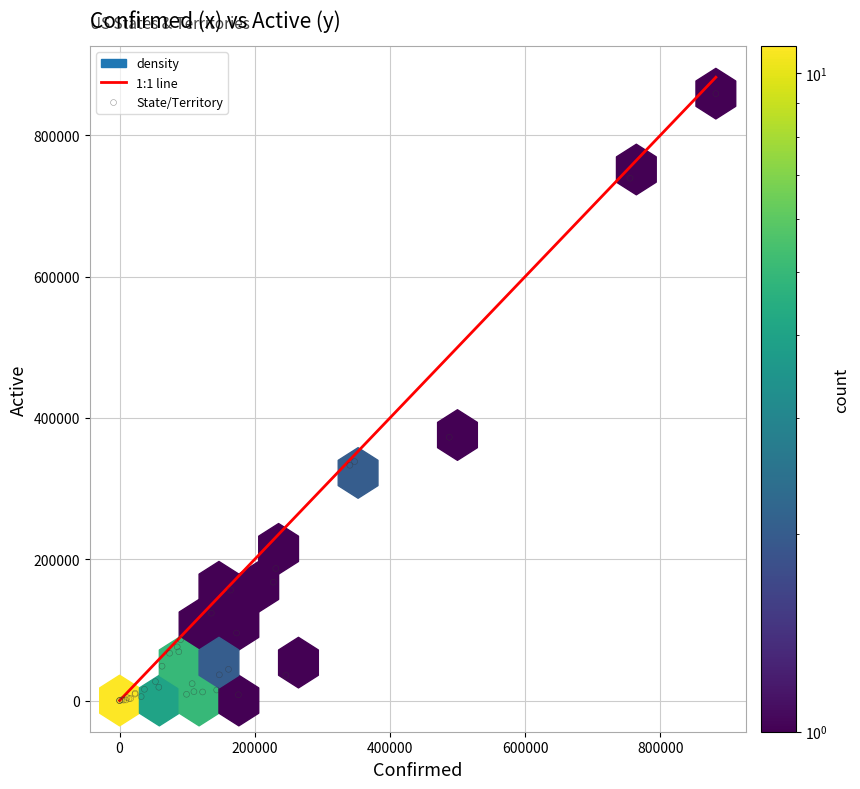

What Y value in the scatter plot is closest to 429381?

372562